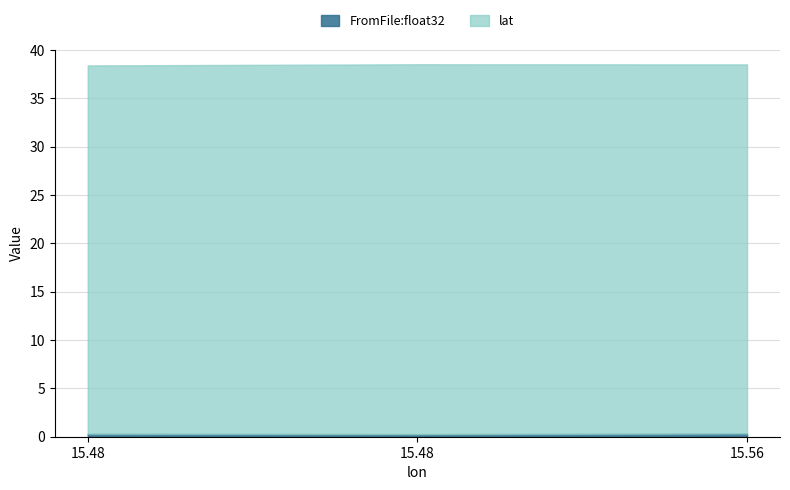

The value of FromFile:float32 at 15.56 is 0.6. True or false?

False